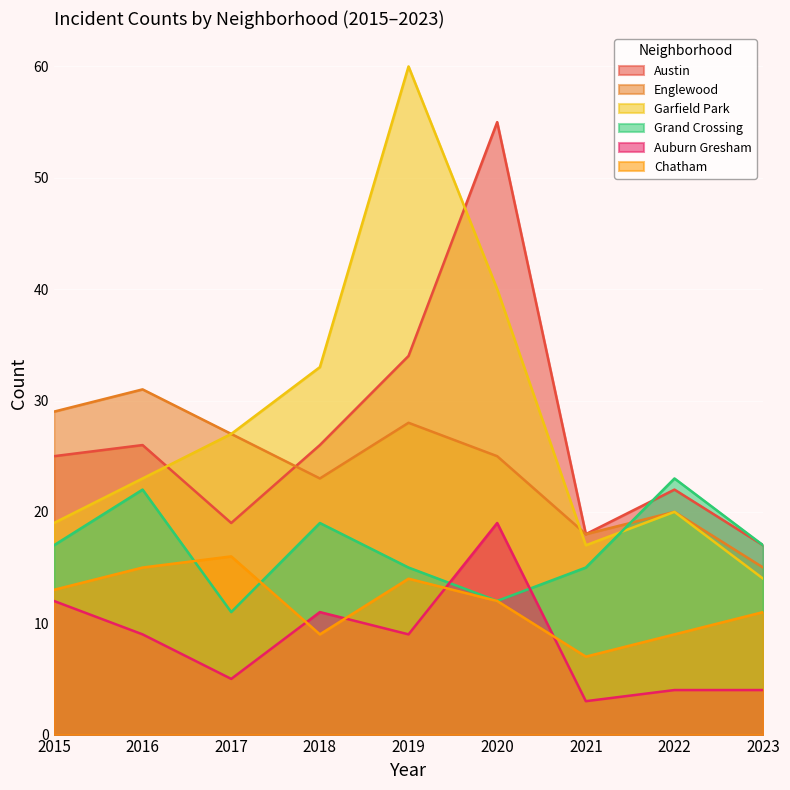

Does the chart display data point markers on the line(s)?

No